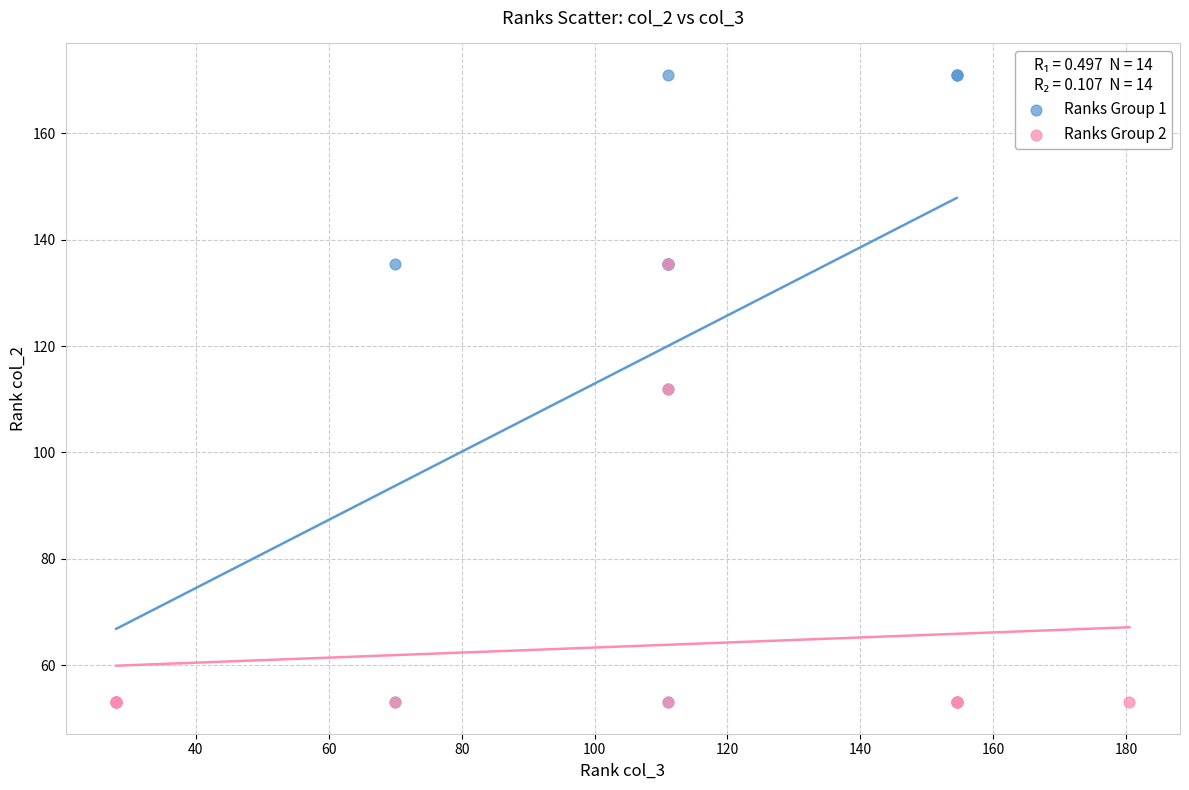

Which series has the widest spread of Y values?

Ranks Group 1